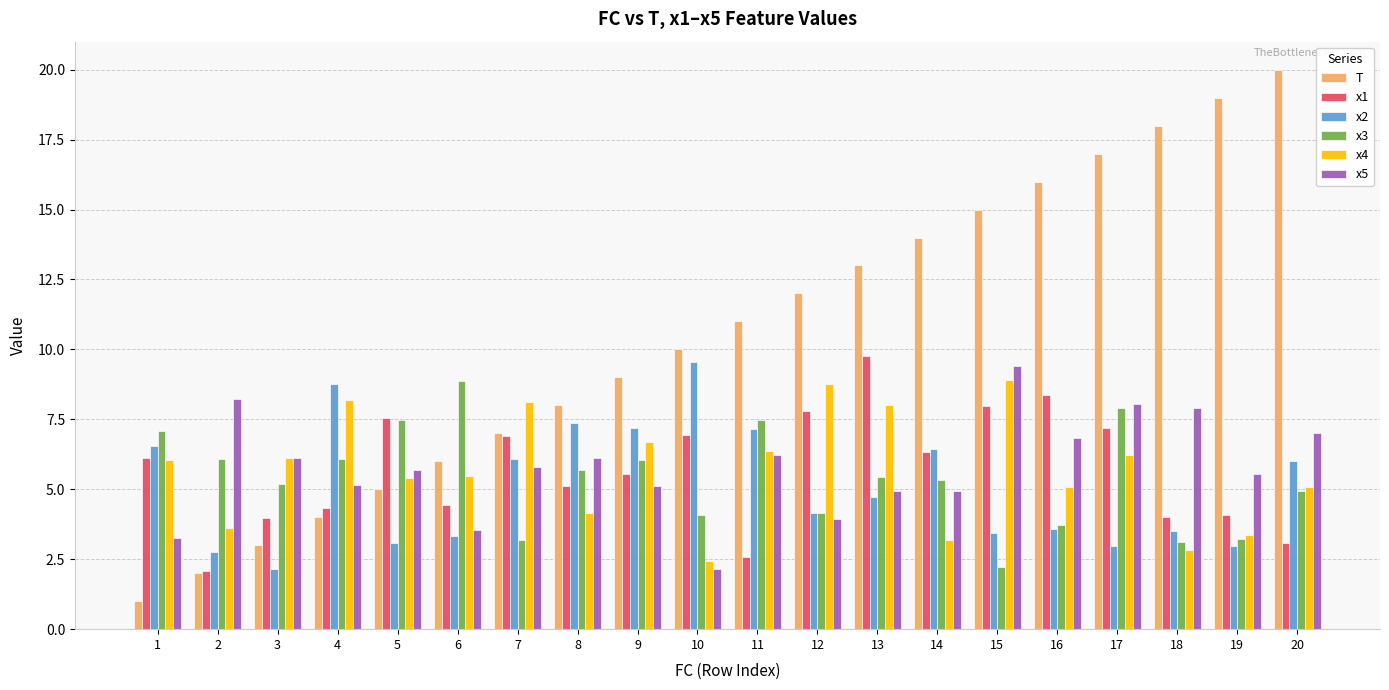

What is the value of the x1 bar at the 7th from the left?

6.9